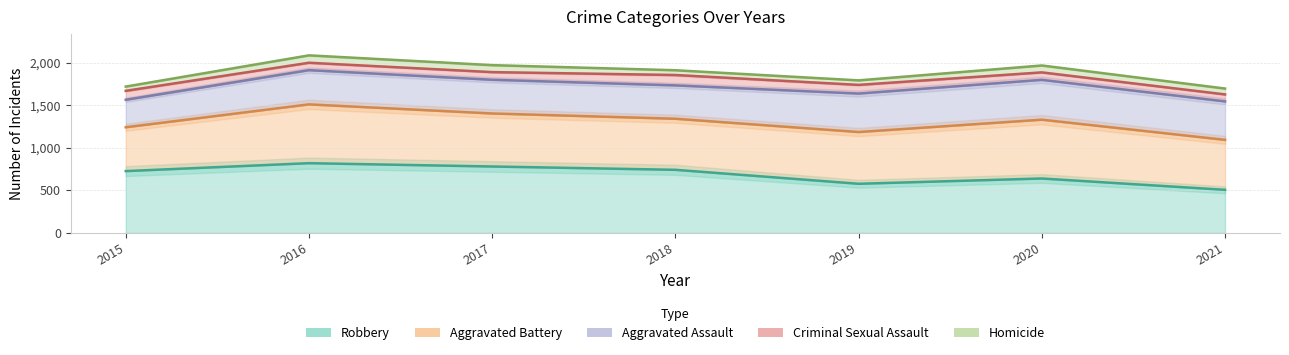

The value of Aggravated Battery at 2016 is 2141. True or false?

False